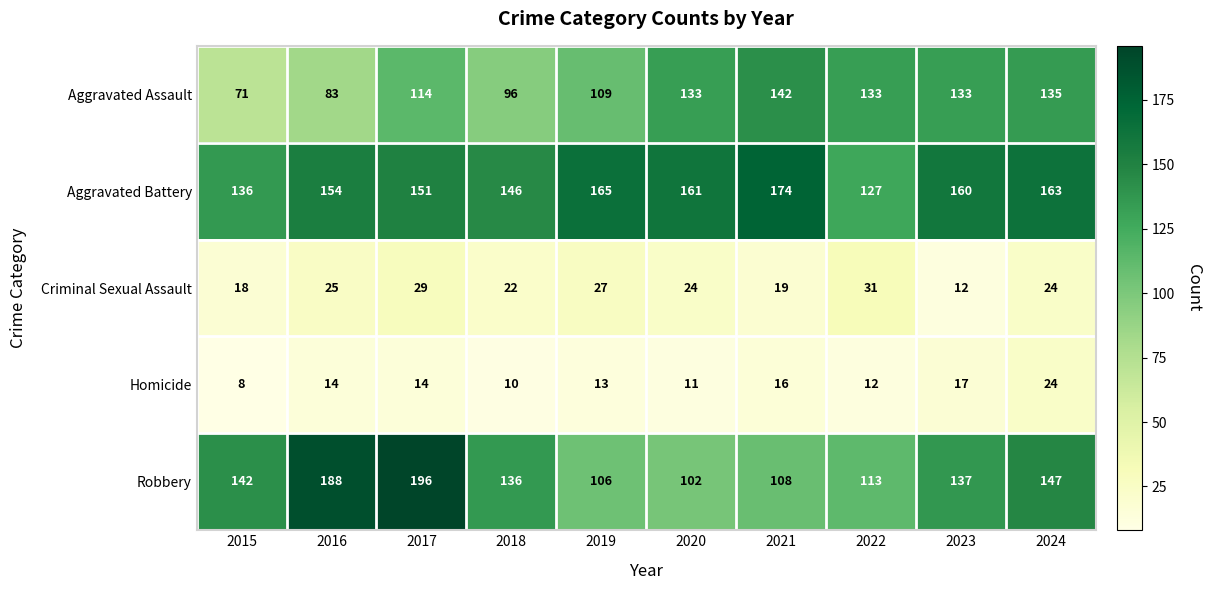

Is it true that Robbery equals 113 at 2022?

True